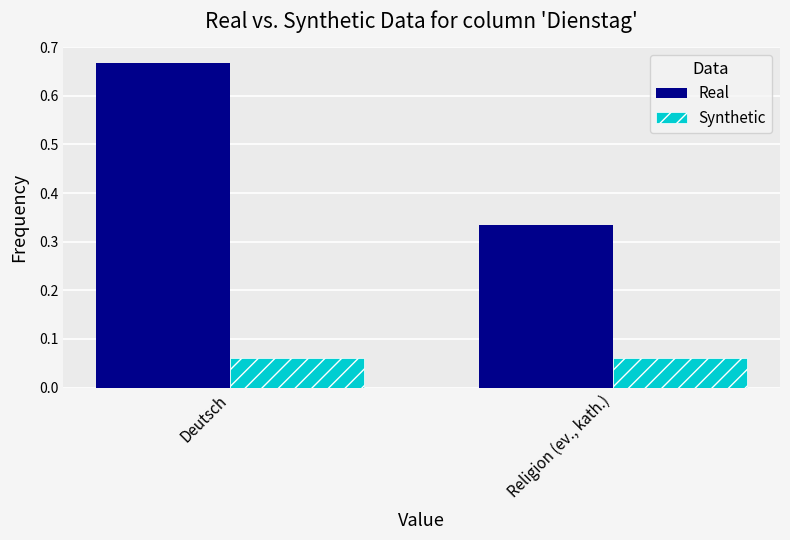

What is the label of the 1st bar from the left?

Deutsch